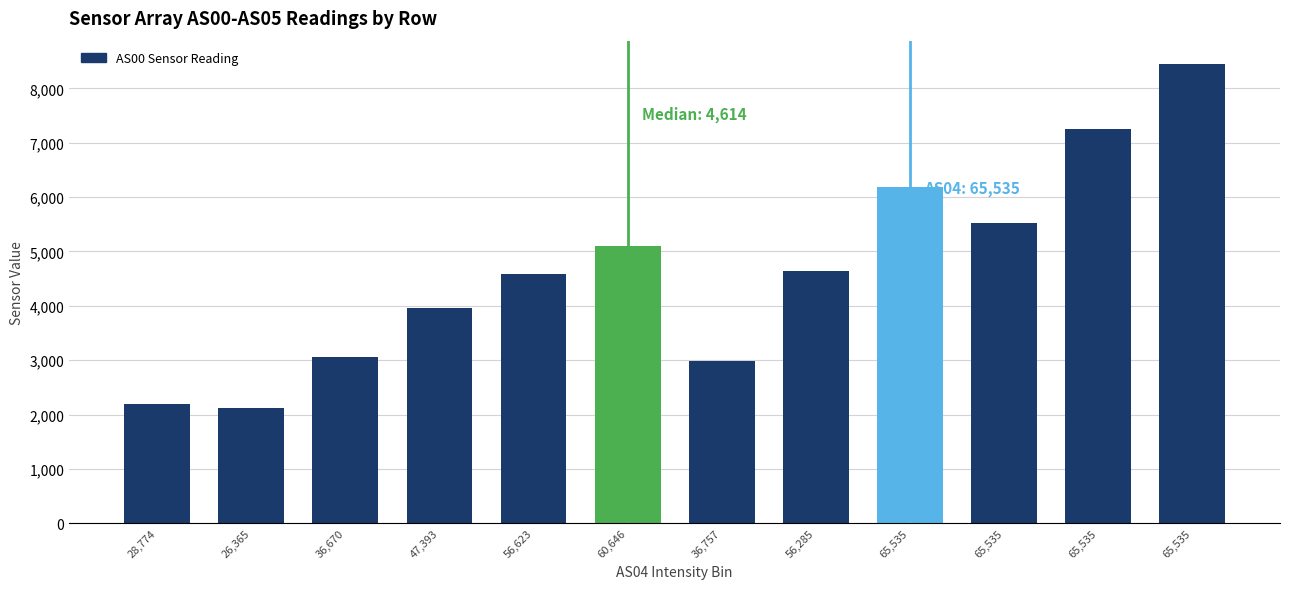

Reading right to left, extract all data points from this chart.

65,535=8456	65,535=7250	65,535=5516	65,535=6179	56,285=4648	36,757=2981	60,646=5096	56,623=4580	47,393=3961	36,670=3050	26,365=2119	28,774=2199